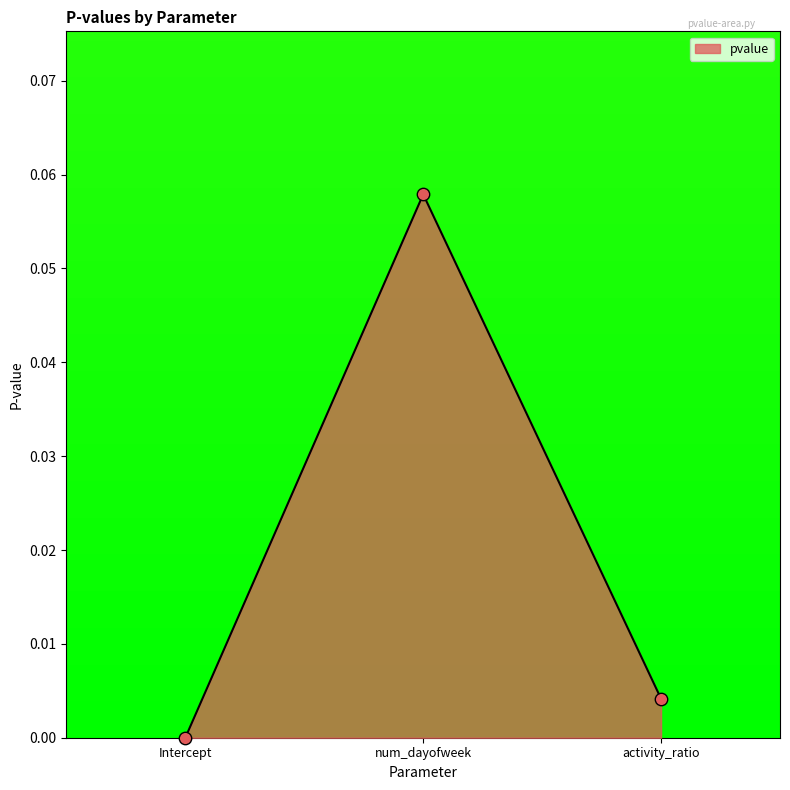

What is the change in value from num_dayofweek to activity_ratio?

-0.1